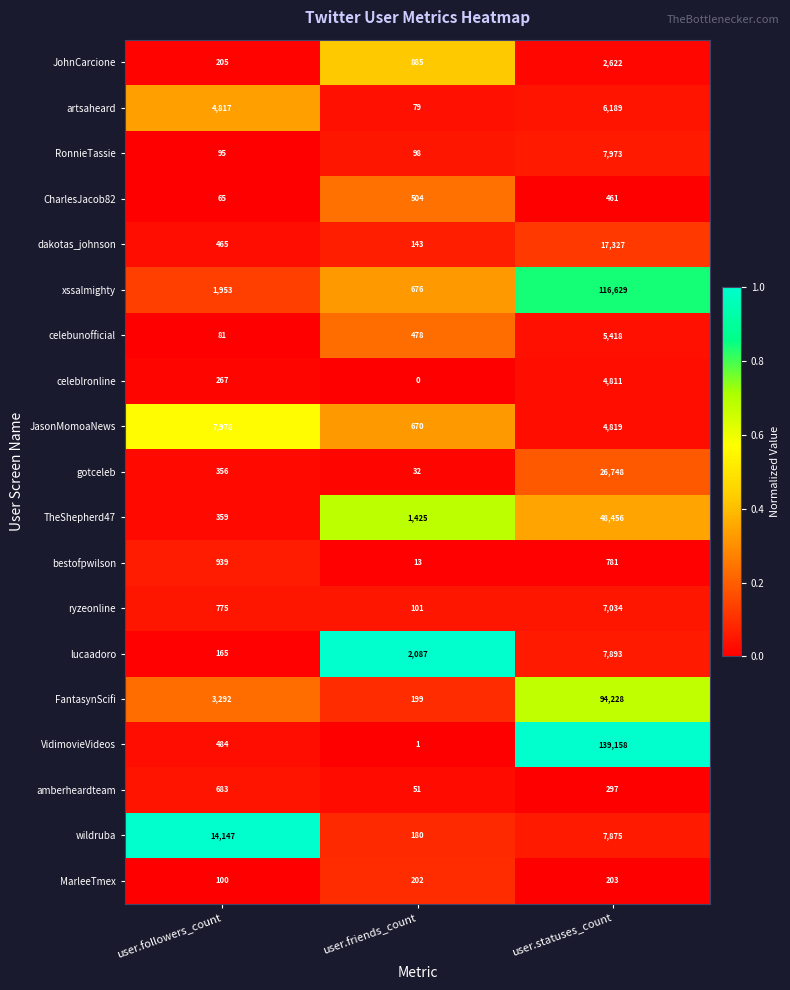

The wildruba series shows 180 at user.friends_count. True or false?

True